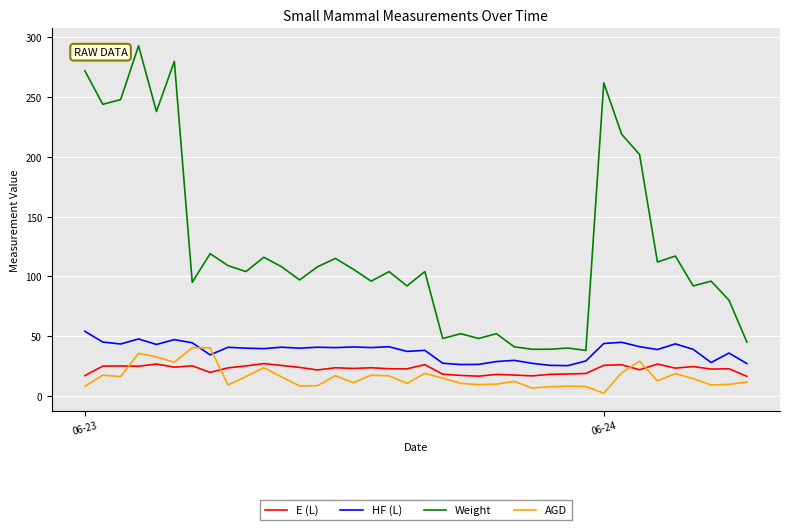

What is the difference between the maximum and minimum values in the AGD series?

38.1